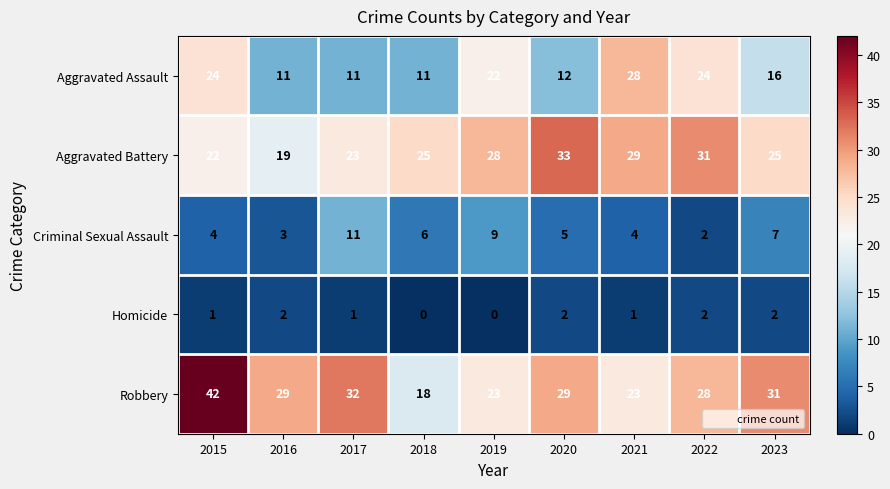

What is the average value of the Criminal Sexual Assault series?

6